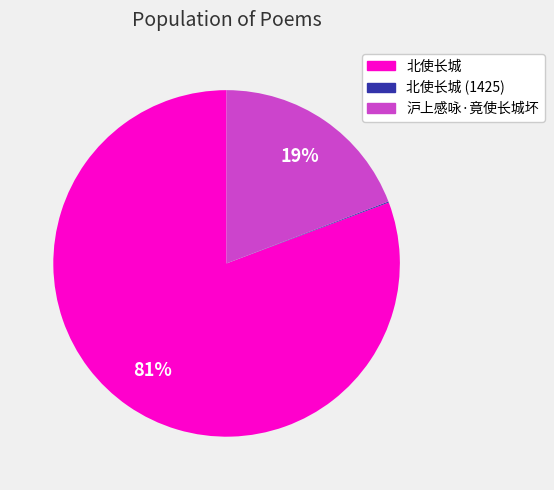

To the nearest percent, what is the difference between the largest and smallest slice percentages?

81%